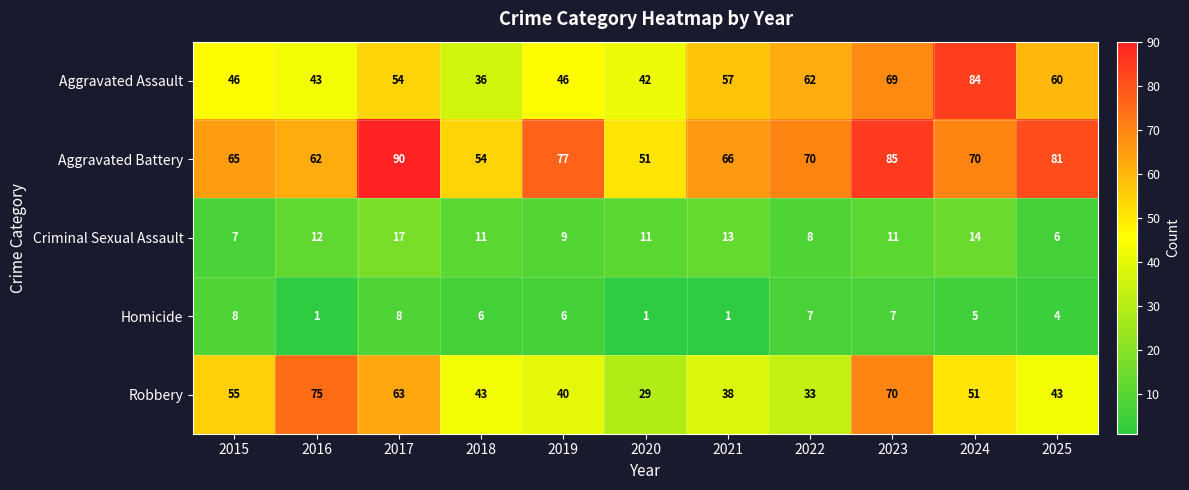

What is the total value across all series at 2024?

224